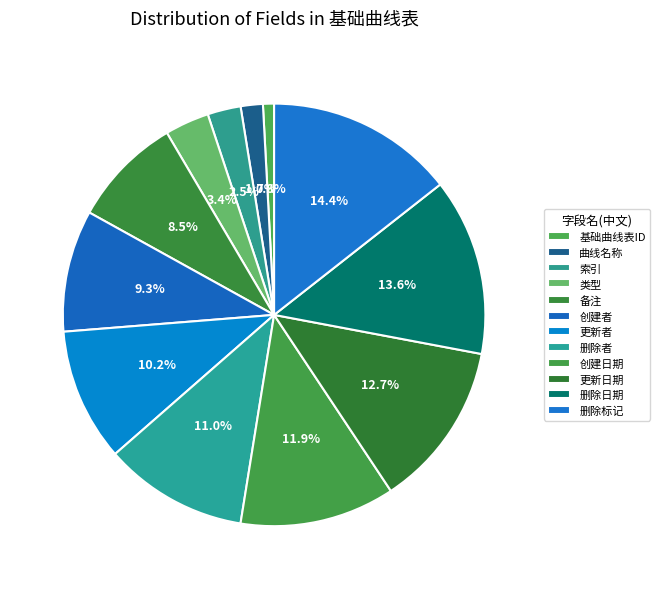

How many slices are in this pie chart?

12